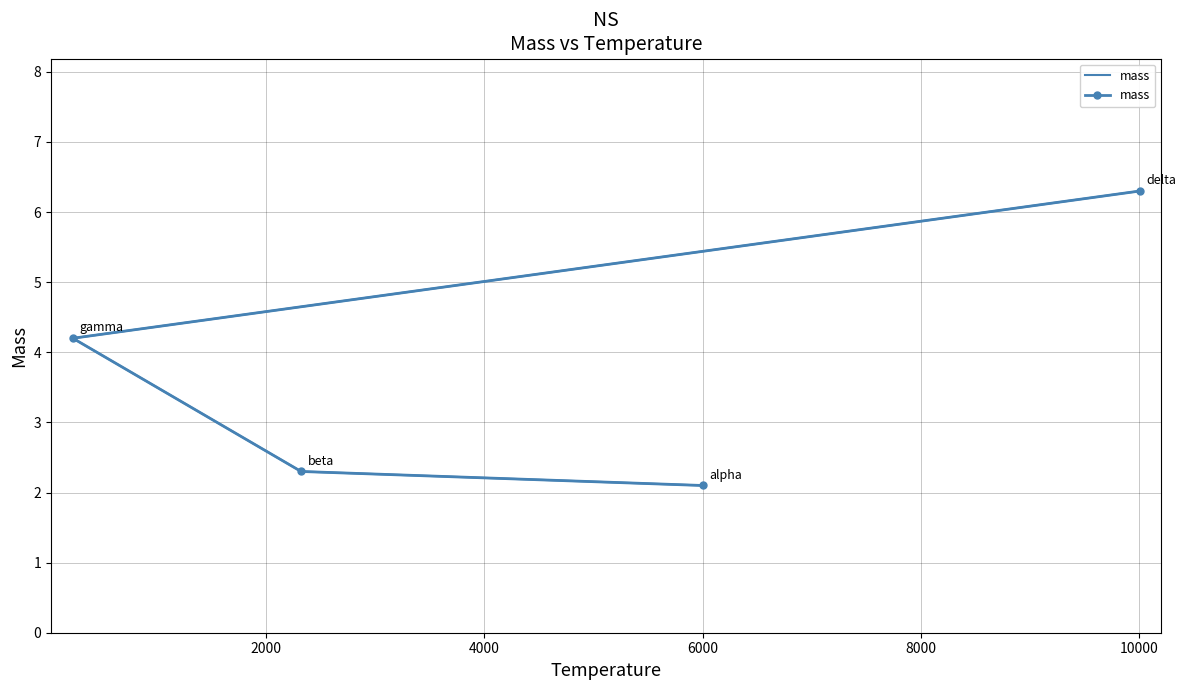

Reading left to right, transcribe all the data shown in this chart.

2.1	2.3	4.2	6.3